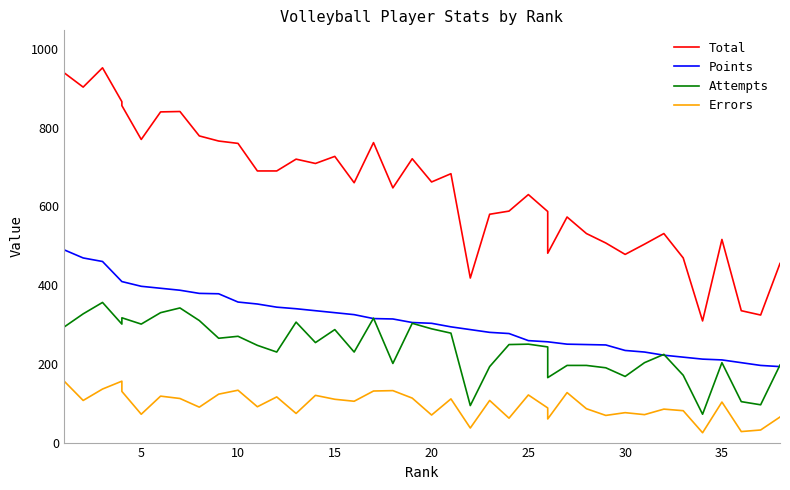

True or false: Points and Total intersect in this chart.

False